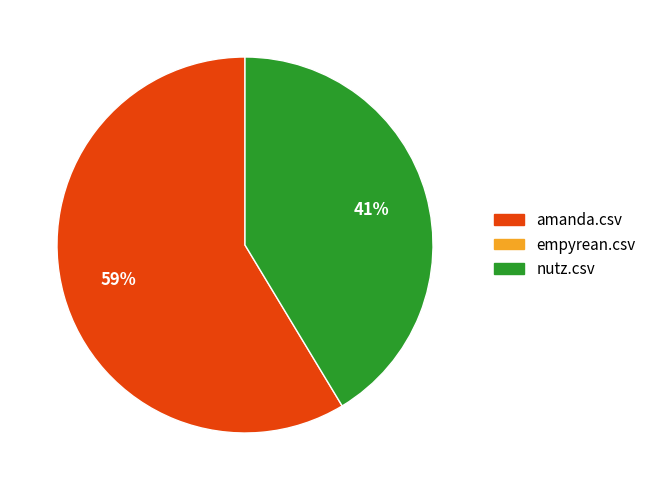

Is there any slice that represents more than half of the pie?

Yes